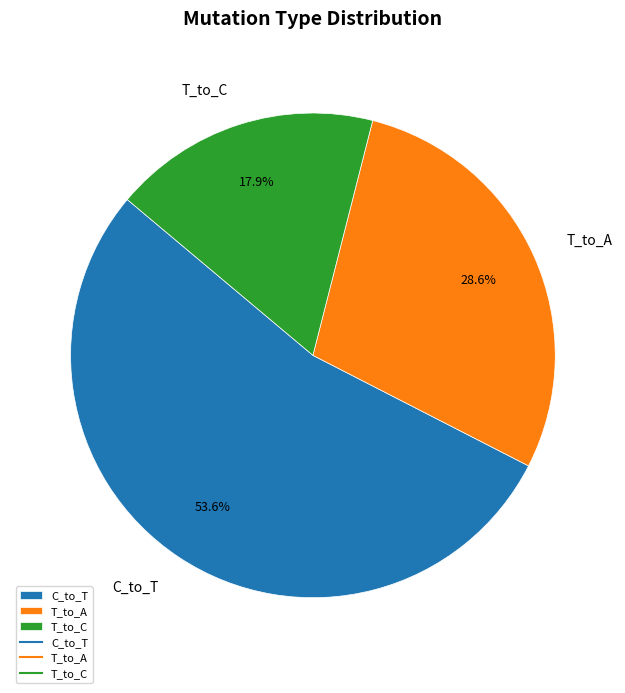

Combined, what portion of the pie is T_to_A and C_to_T?

82.1%